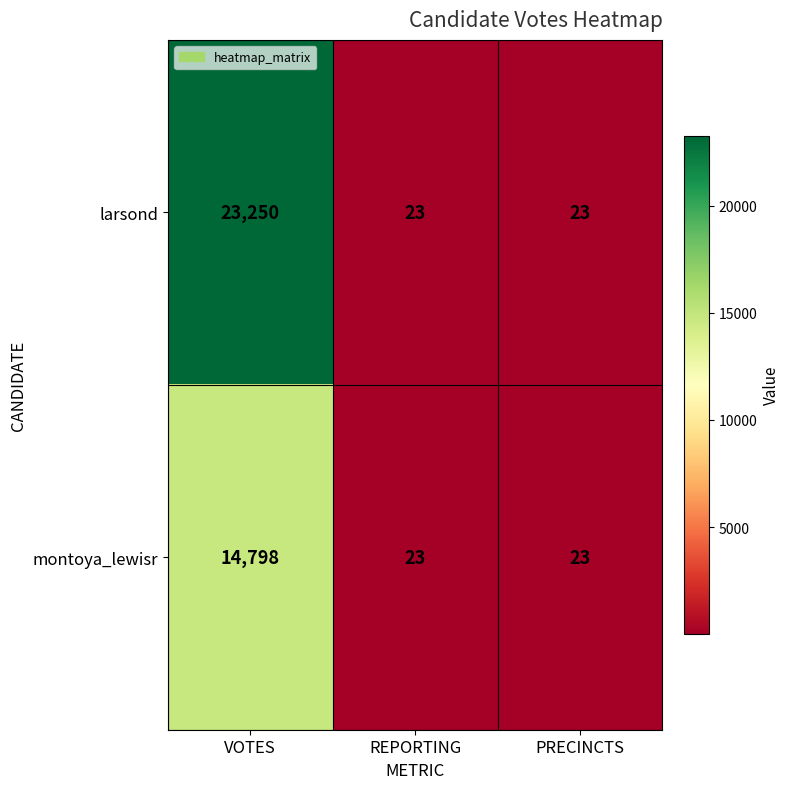

The montoya_lewisr series shows 7632 at VOTES. True or false?

False